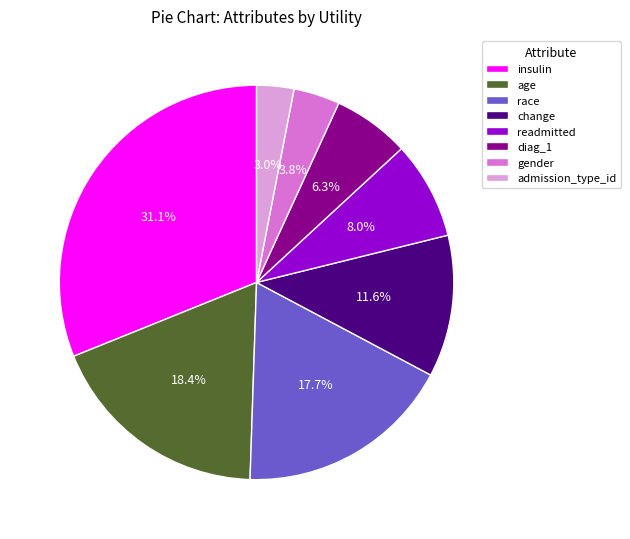

True or false: admission_type_id accounts for 3% of the total.

True